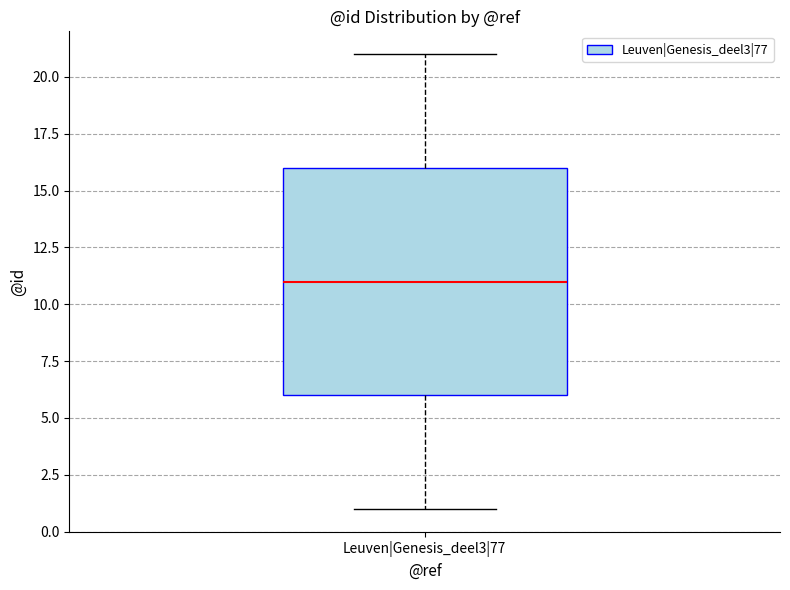

Where is the lower edge of the box for Leuven|Genesis_deel3|77 on the y-axis? The values are not printed on the chart, so give them approximately, as read against the axis.

6